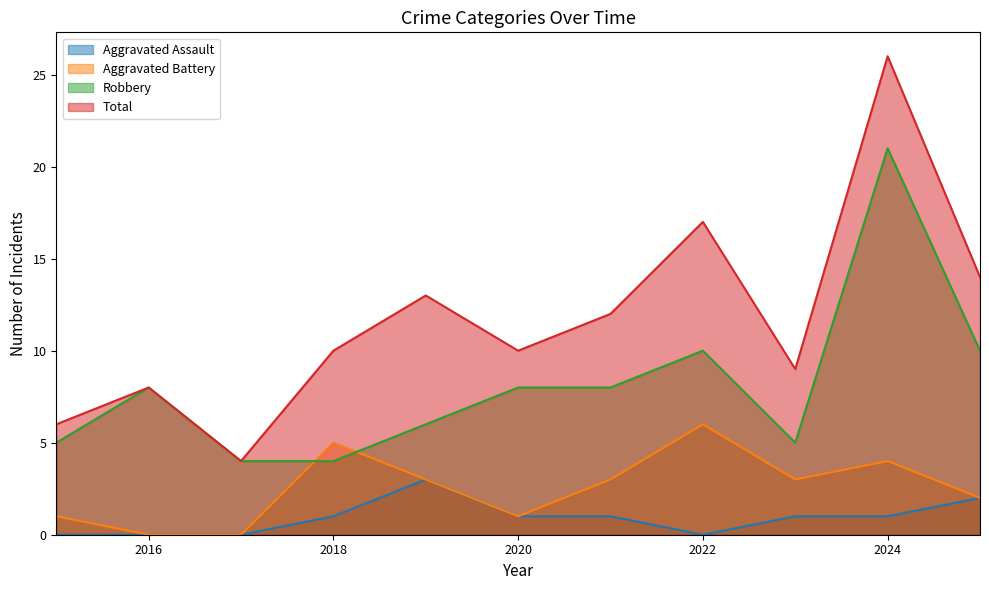

What is the value of the Total point at the 10th from the left?

26